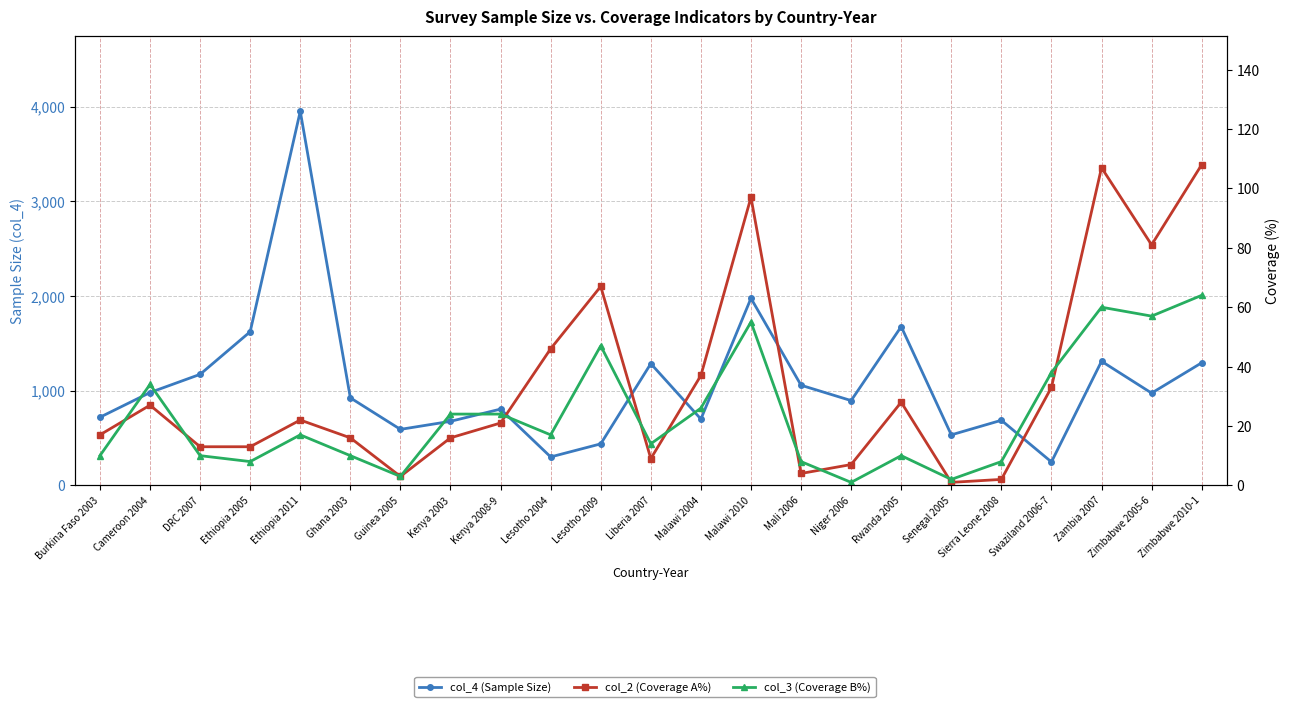

How many data points in col_4 (Sample Size) are above 924?

11